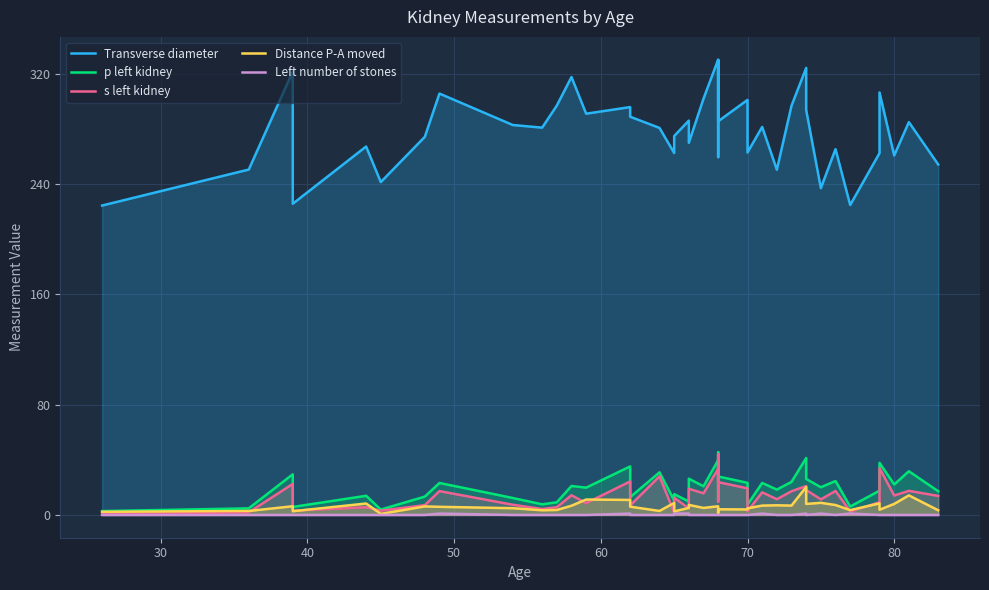

True or false: Left number of stones has more than 0 points higher than both neighbors.

True